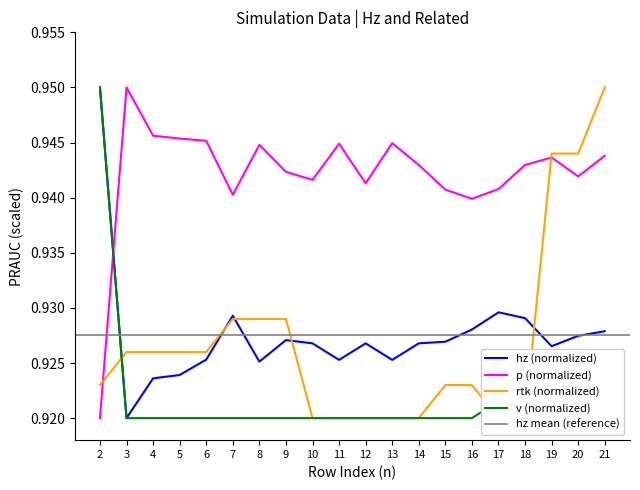

True or false: p_norm has a value of 1.5 at 15.

False